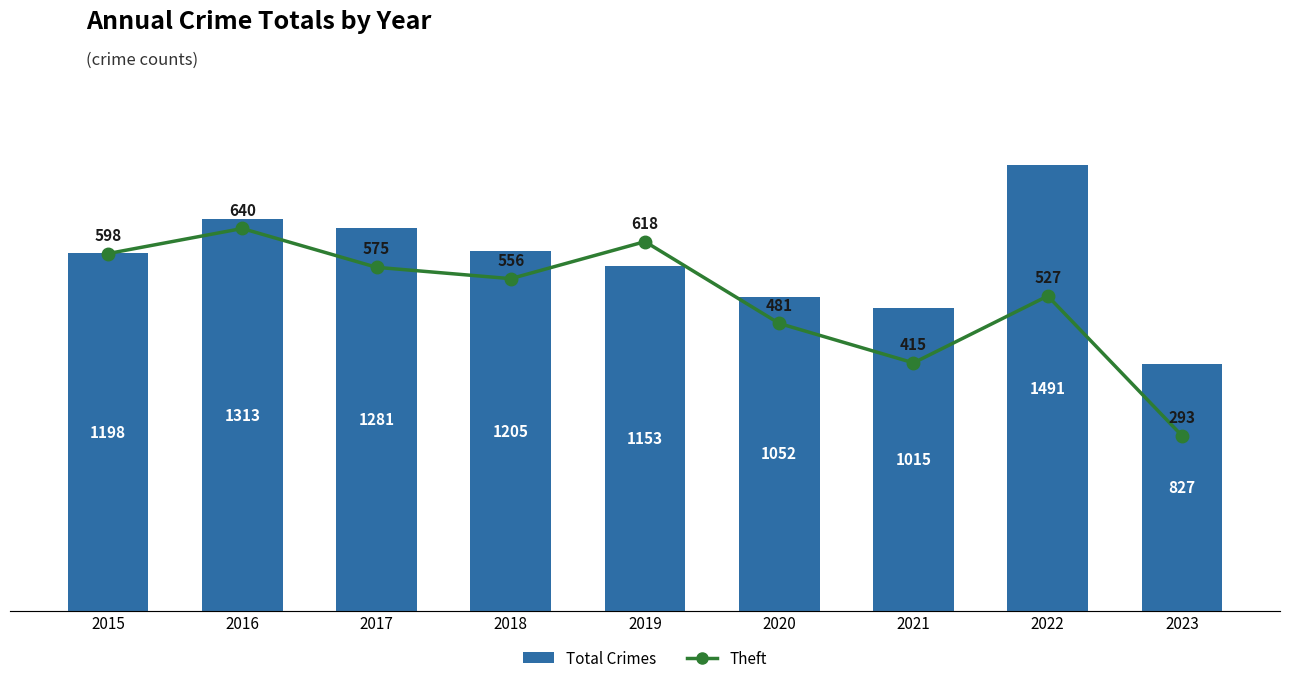

Does the chart contain stacked bars?

No